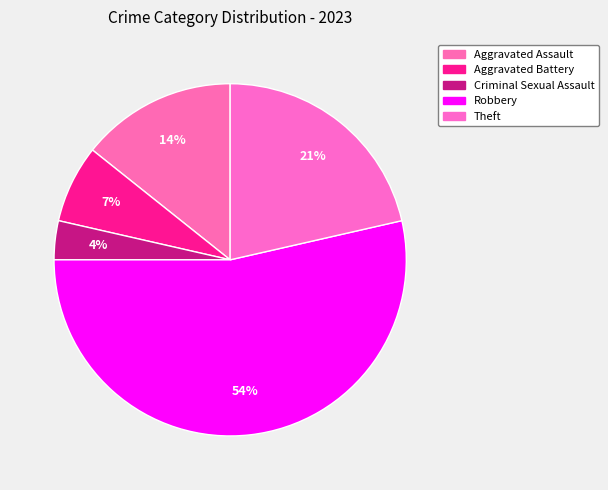

What percentage is the Theft slice, to the nearest percent?

21%